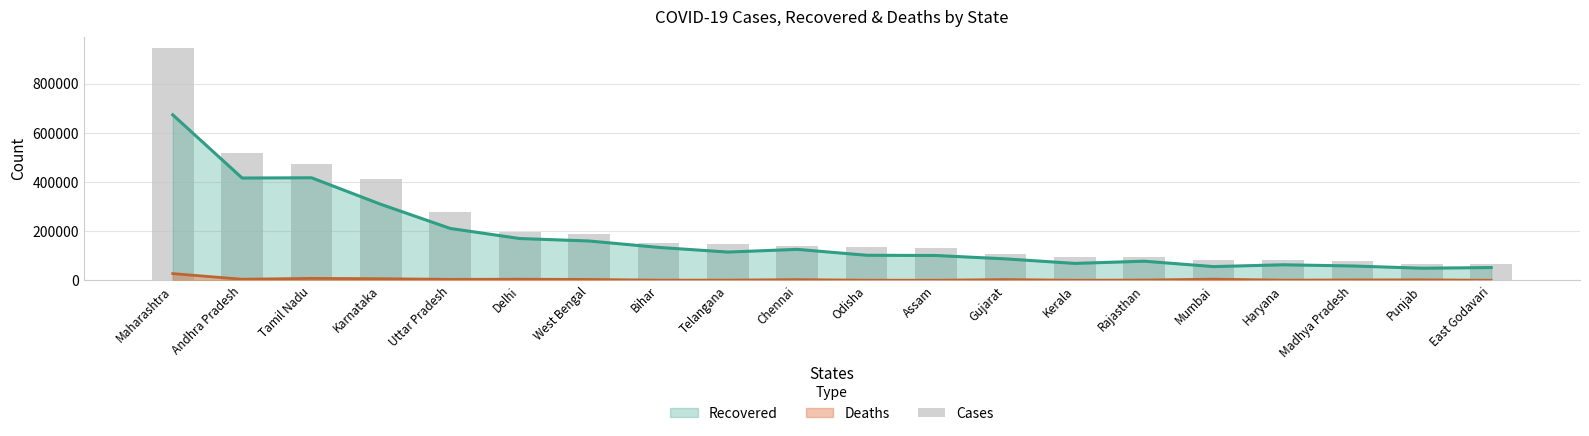

What is the difference between the second highest and minimum values?

450052